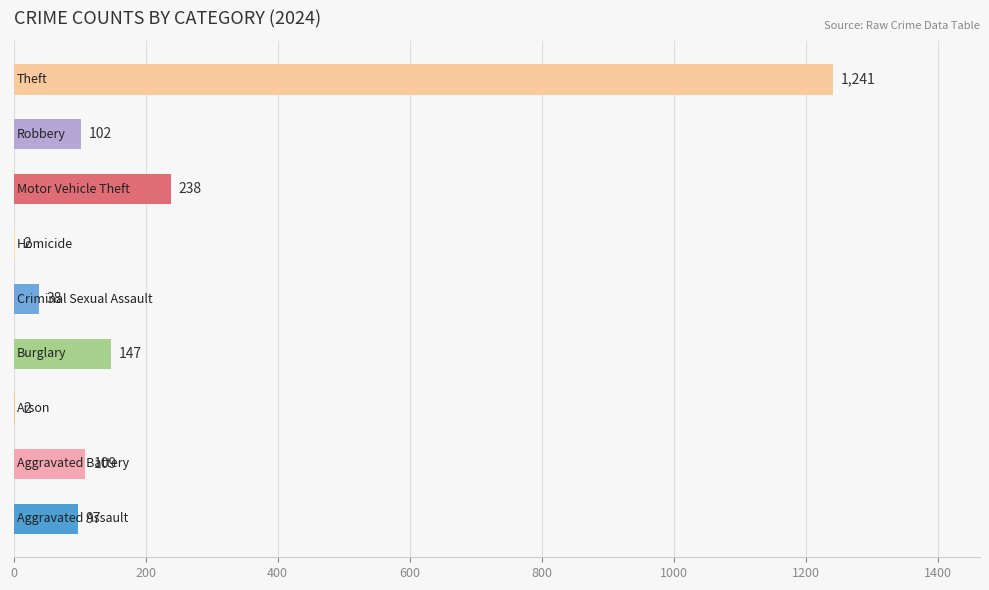

What is the greatest value displayed?

1241